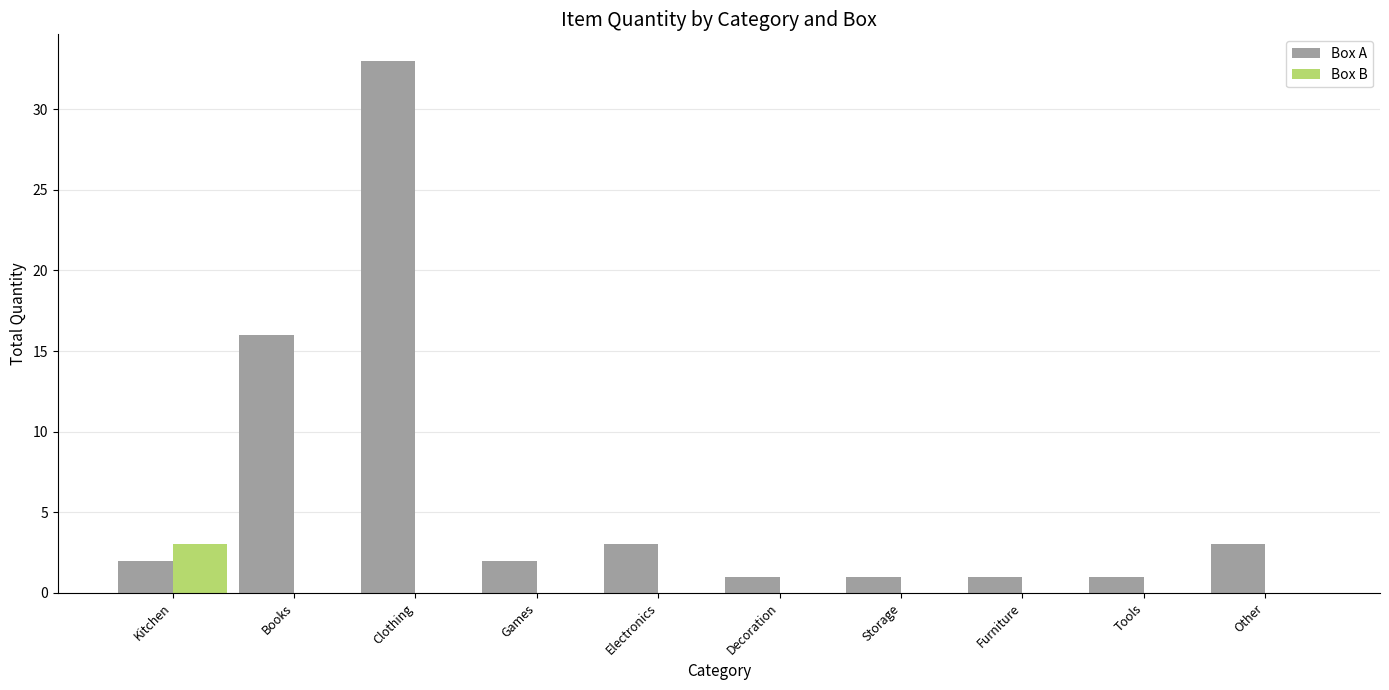

The value of Box B at Furniture is -2. True or false?

False